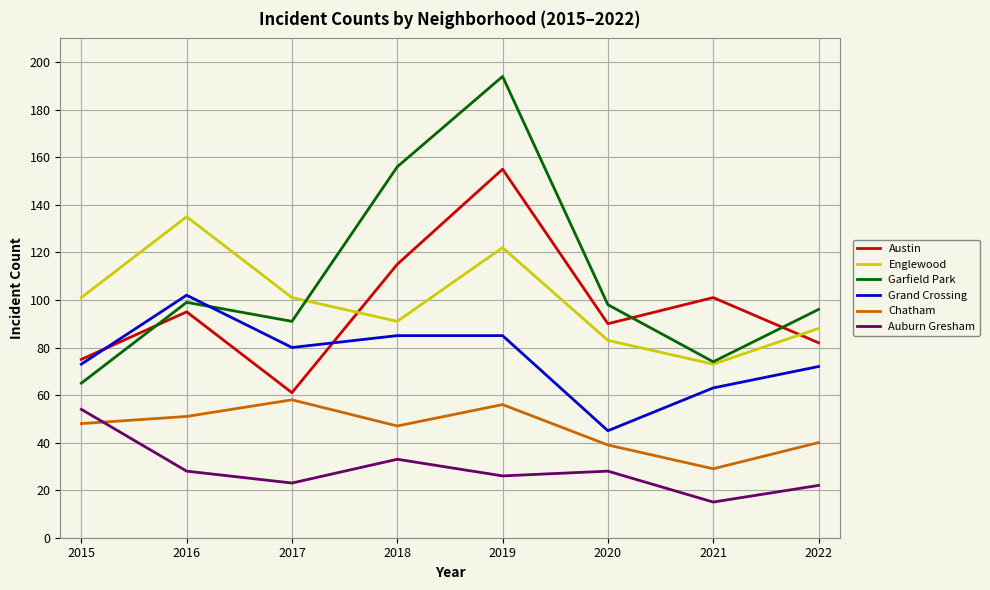

At which category is the sum across all series the highest?

2019